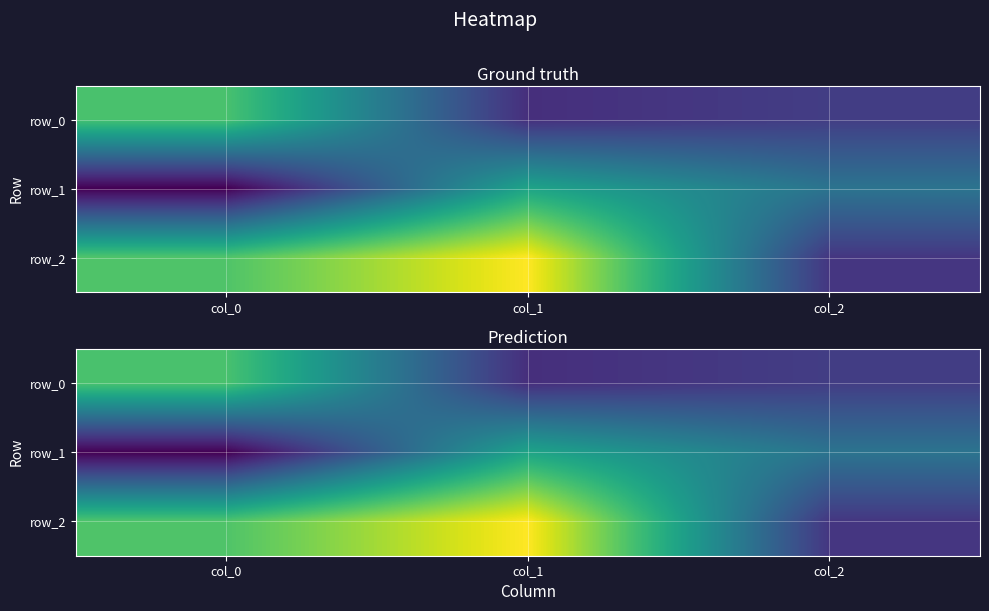

What is the minimum value shown in the chart?

-0.9